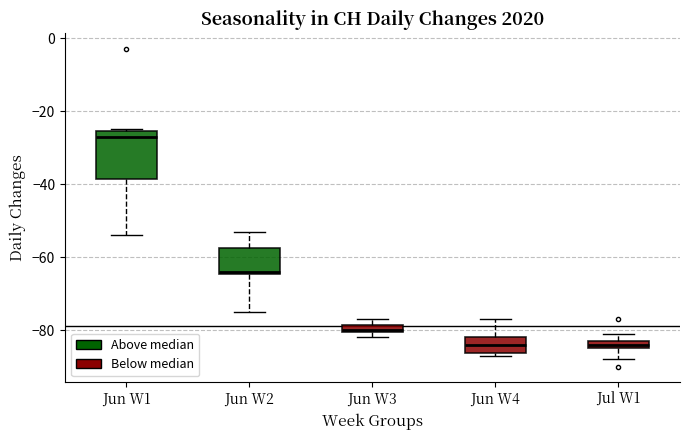

Where does the lower whisker of the box for Jul W1 end on the y-axis? The values are not printed on the chart, so give them approximately, as read against the axis.

-88